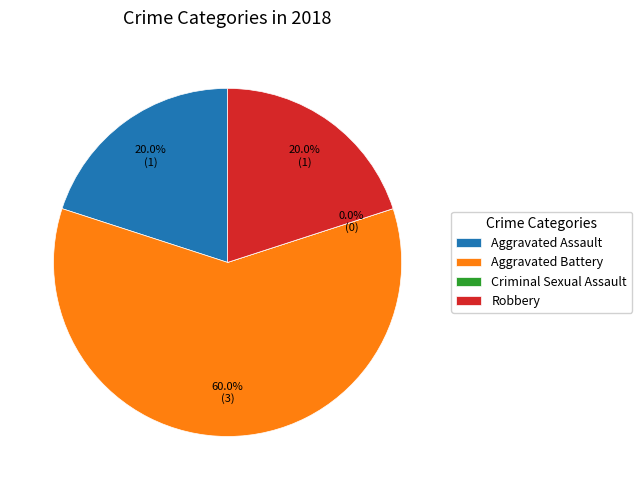

Rank the categories by value from highest to lowest.

Aggravated Battery, Aggravated Assault, Robbery, Criminal Sexual Assault